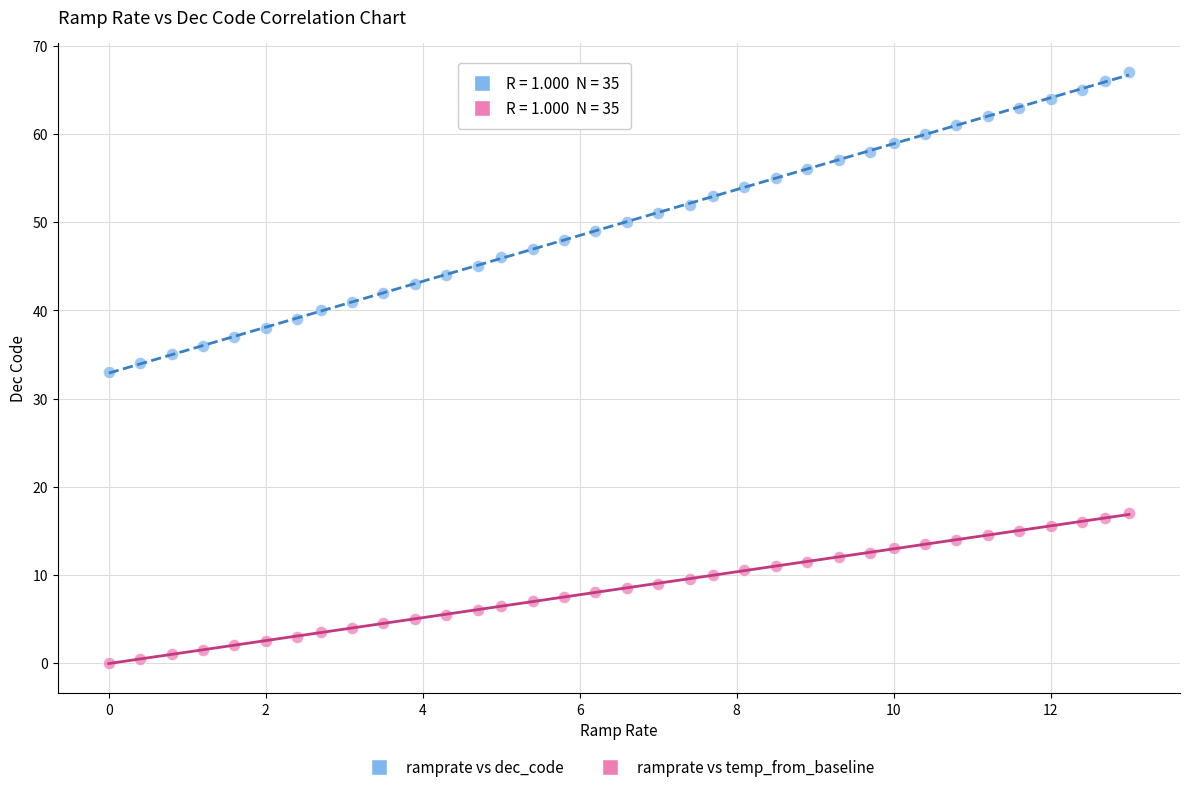

Which series has the widest spread of Y values?

ramprate vs dec_code